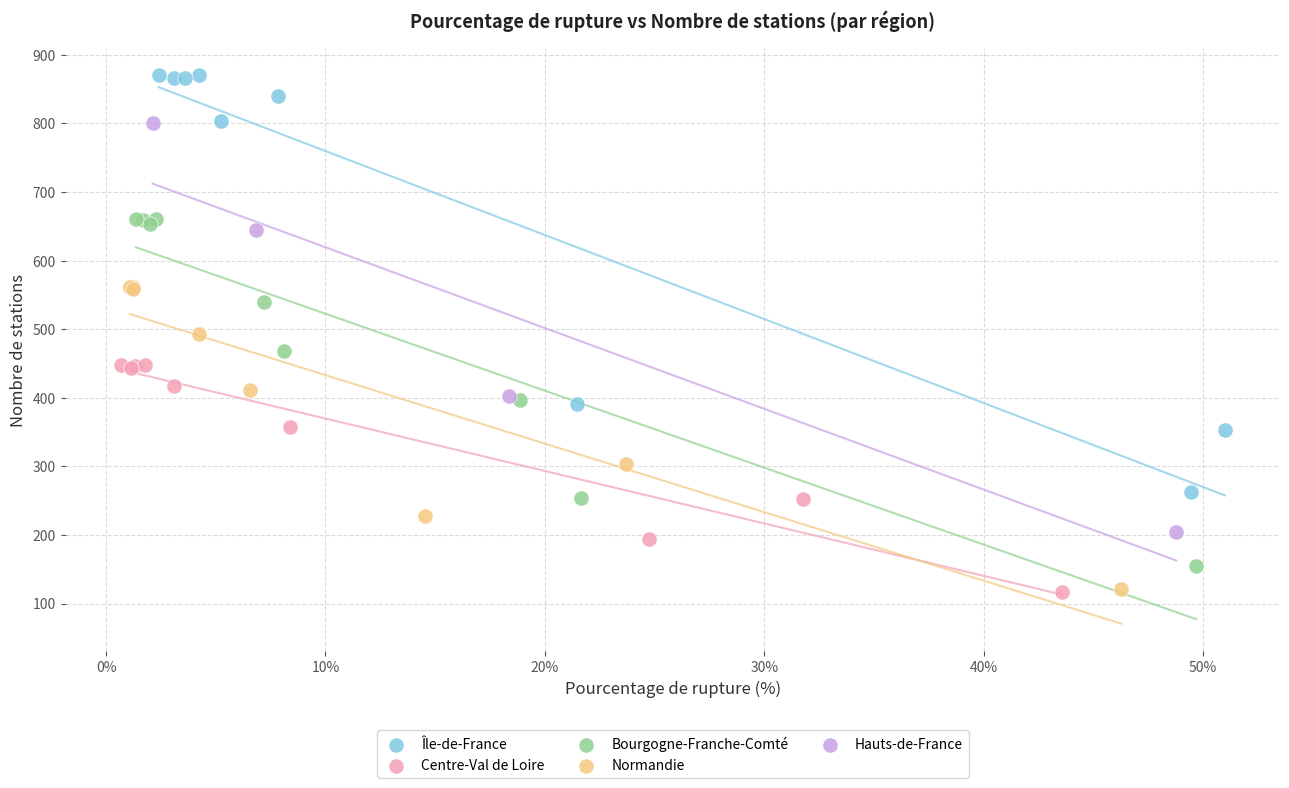

Which series has the widest spread of Y values?

Île-de-France